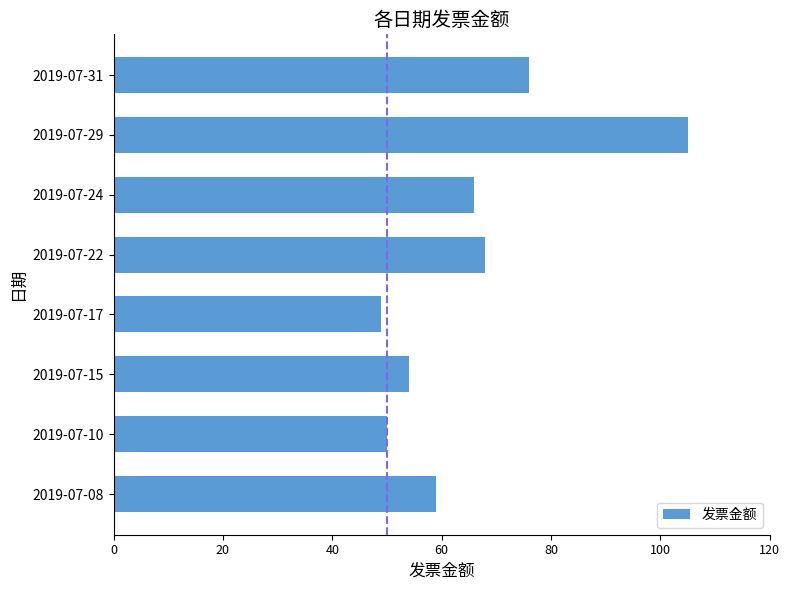

What is the difference between the maximum and minimum values?

56